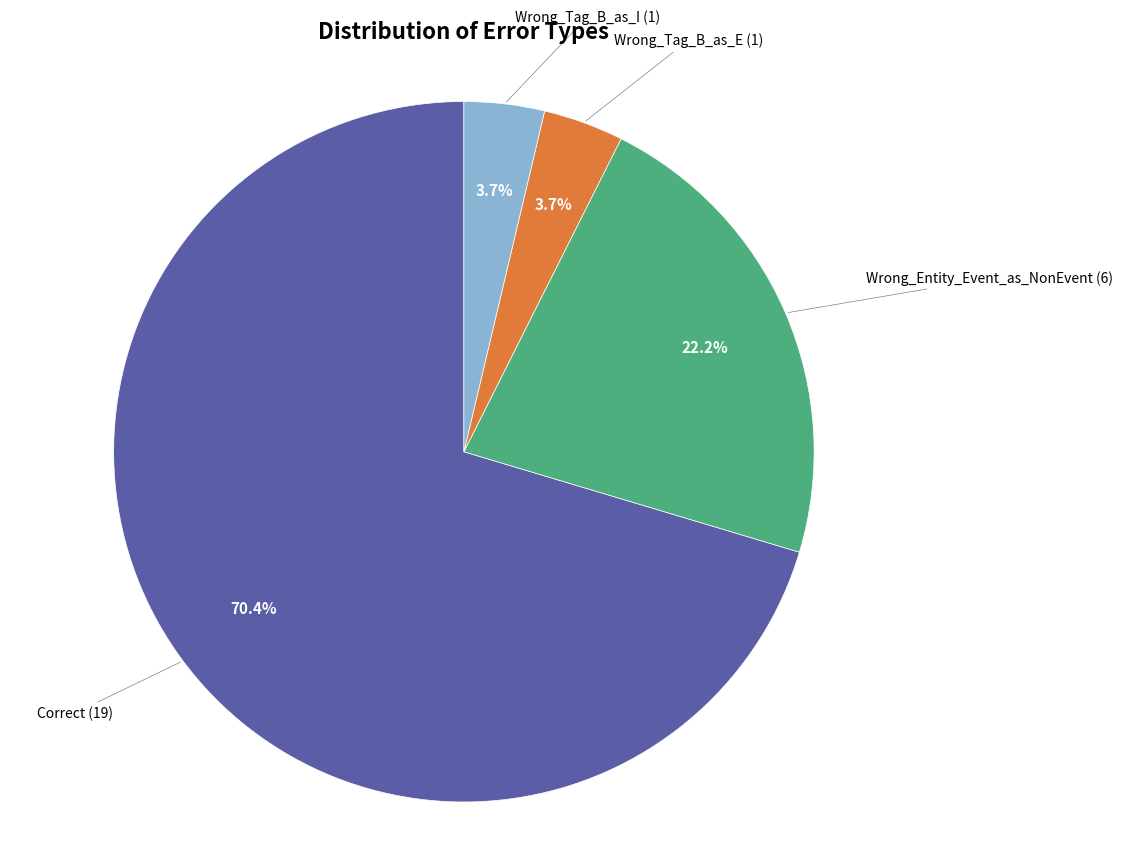

The Correct slice represents 81% of the pie. True or false?

False